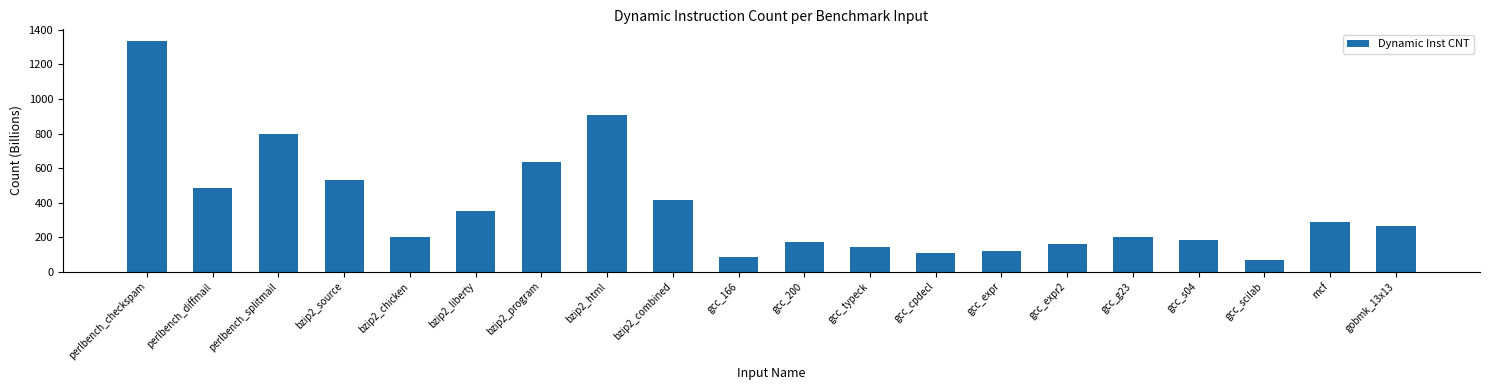

What is the greatest value displayed?

1336.9